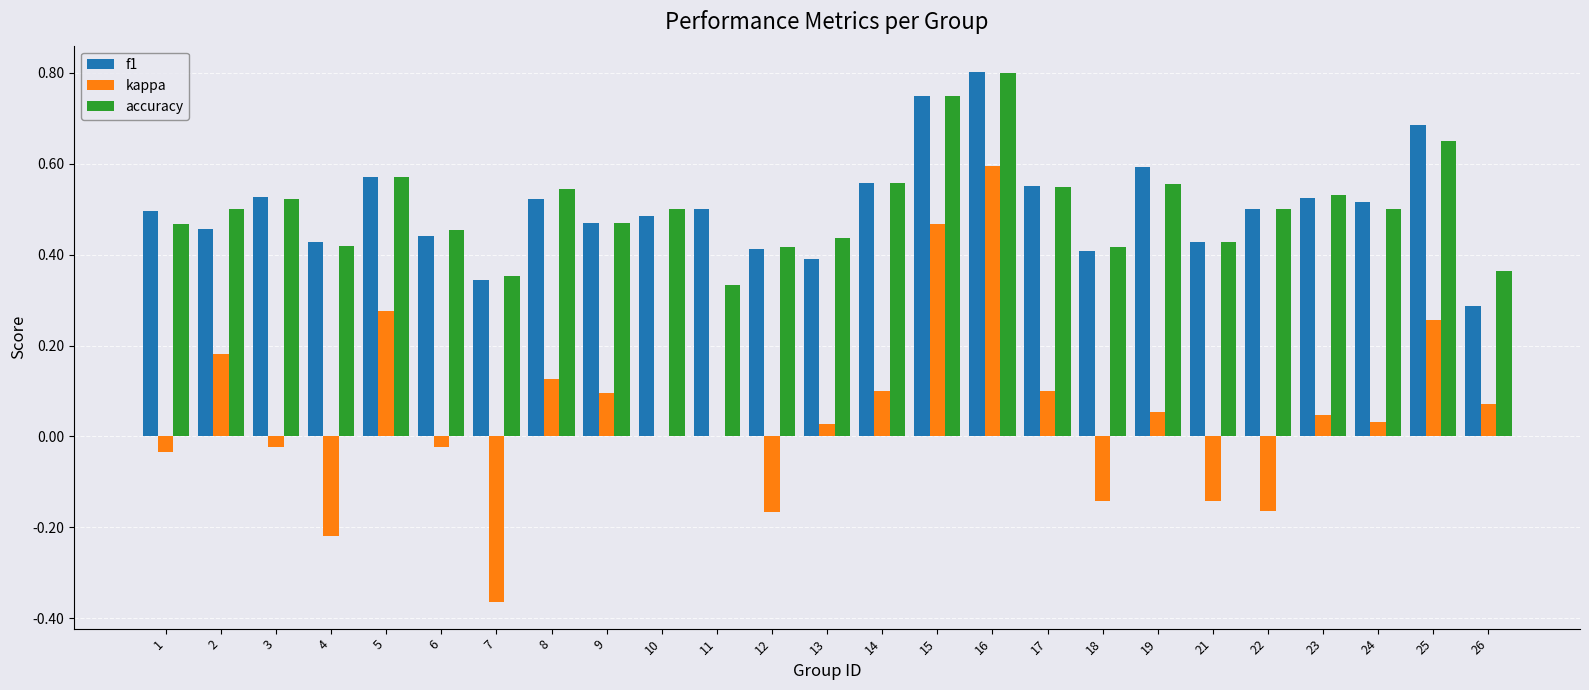

Which category has the highest value in the accuracy series?

16